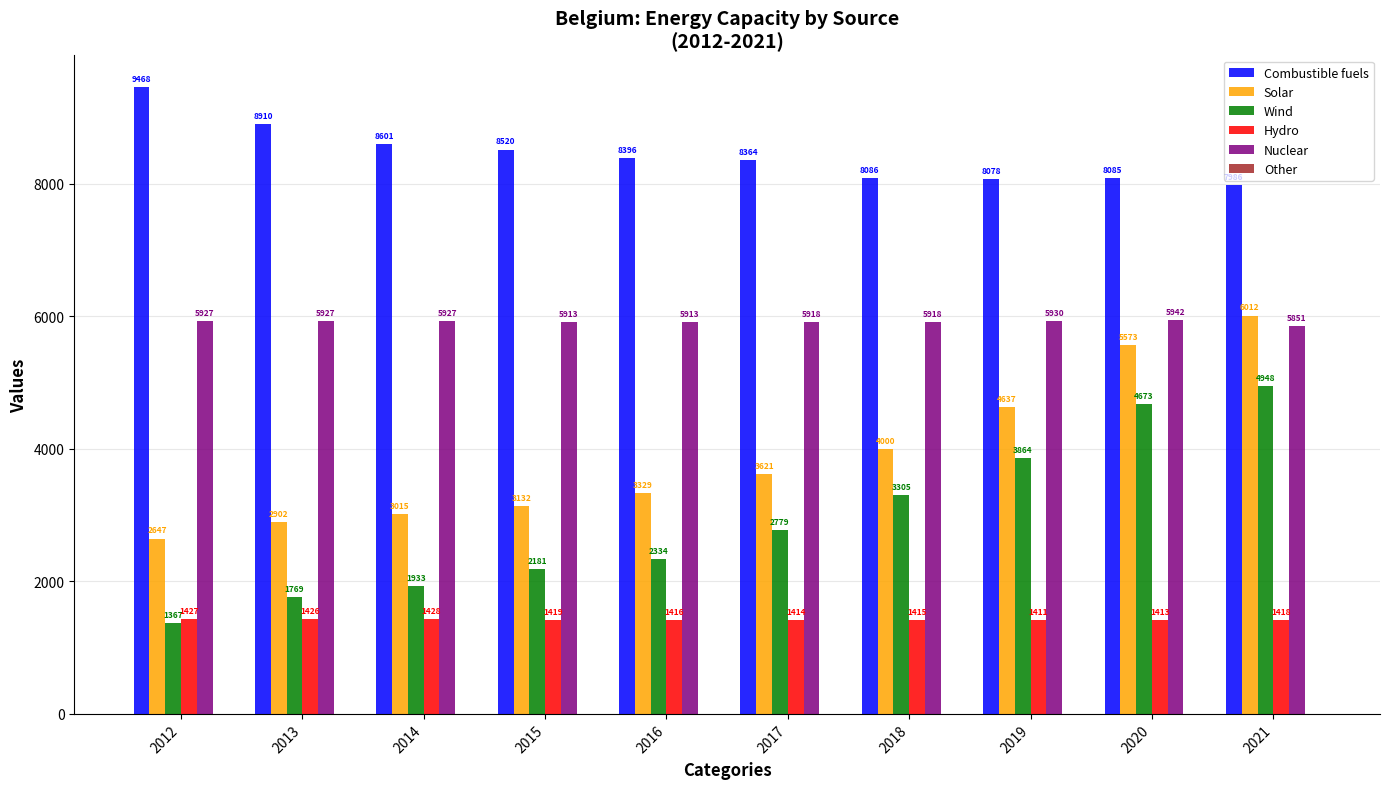

Where does the Combustible fuels series first go above 8396?

2012